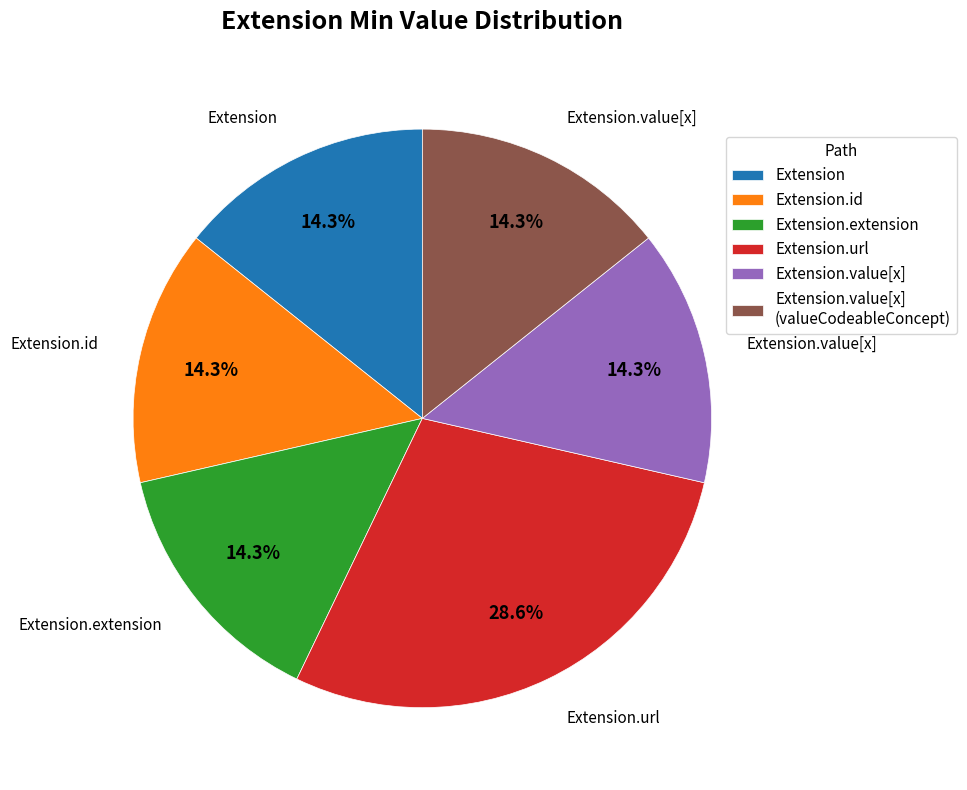

Which category has the biggest portion of the pie?

Extension.url